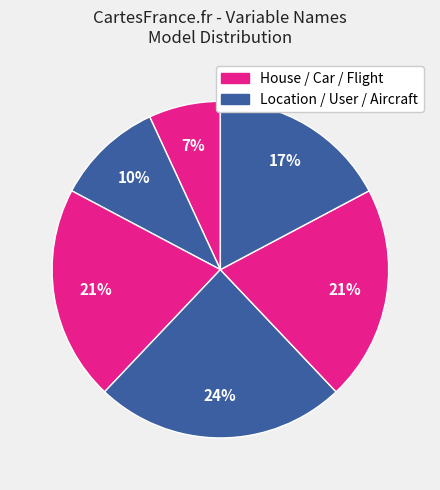

How many segments does this pie chart have?

6